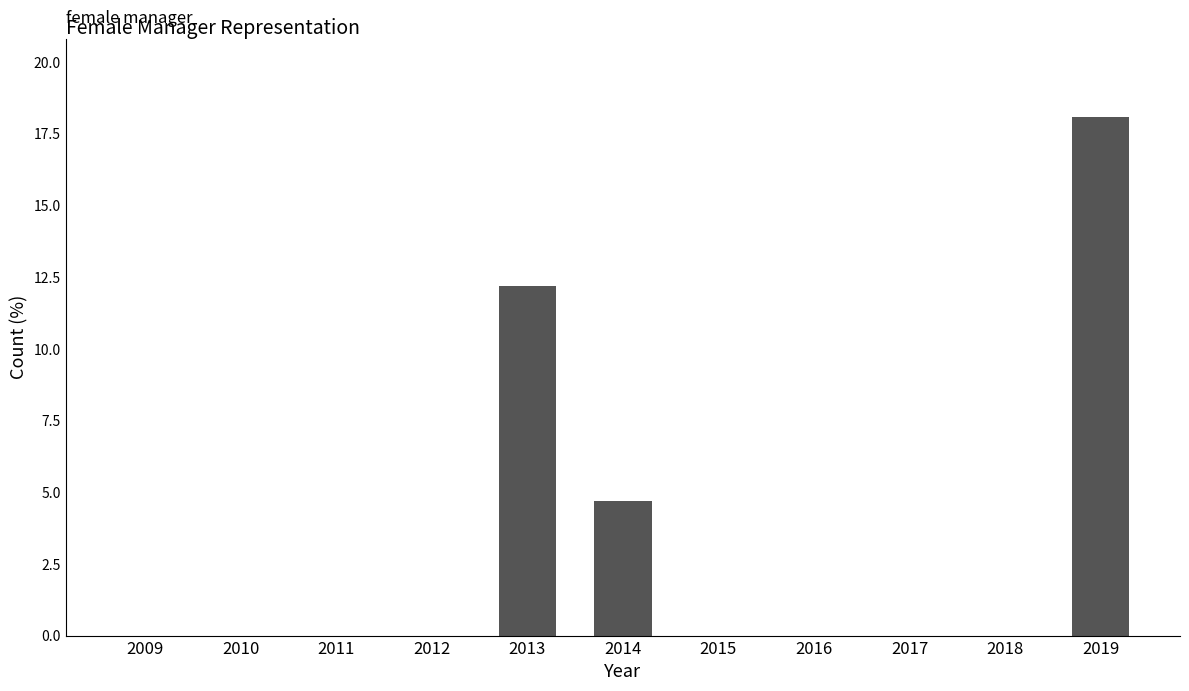

What is the greatest value displayed?

18.1